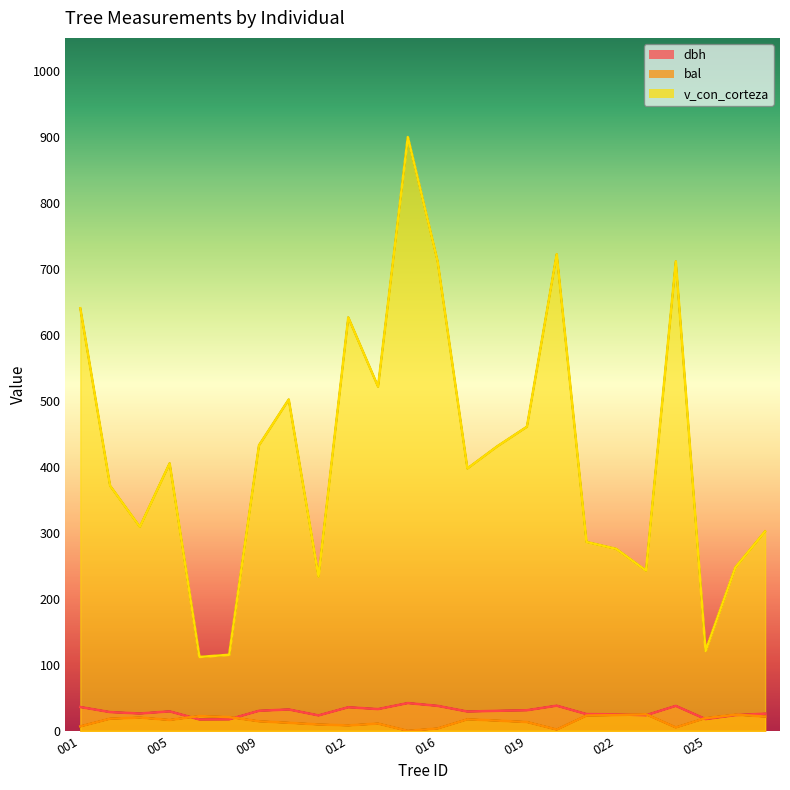

What is the value of the dbh point at the 1st from the left?

36.1